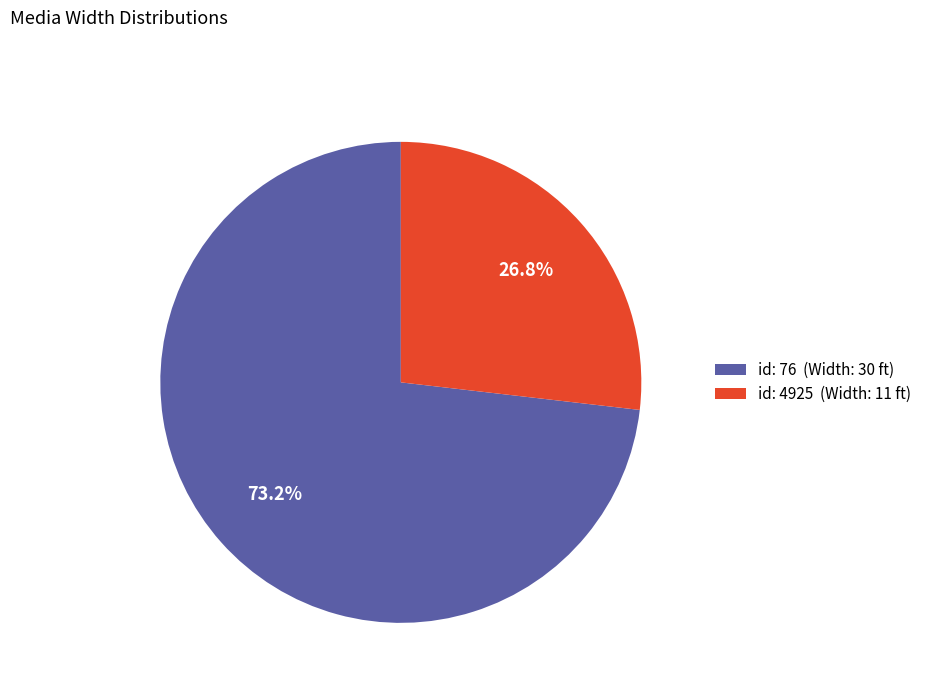

Does any single category account for the majority?

Yes